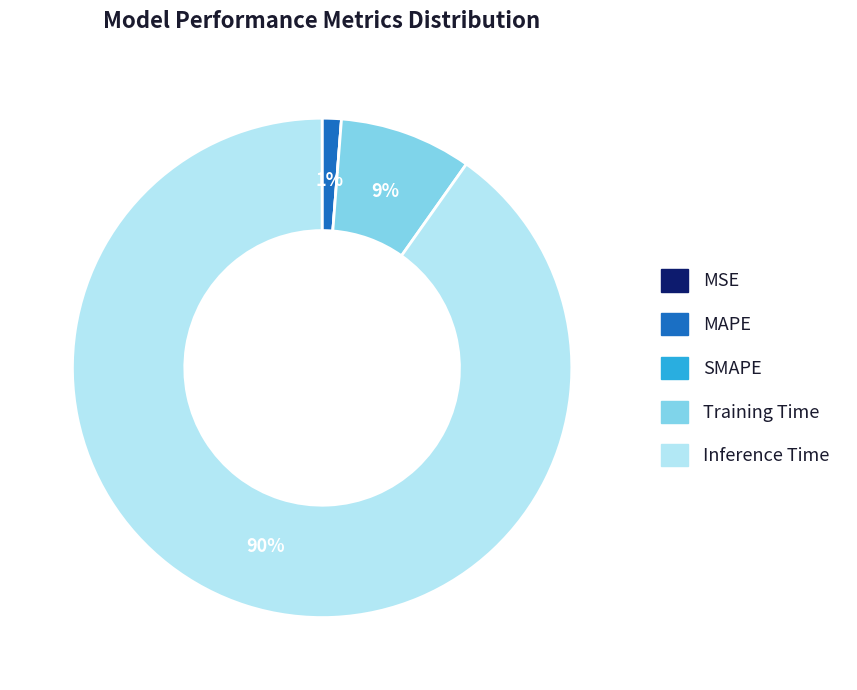

Which slice represents more than half of the pie?

Inference Time